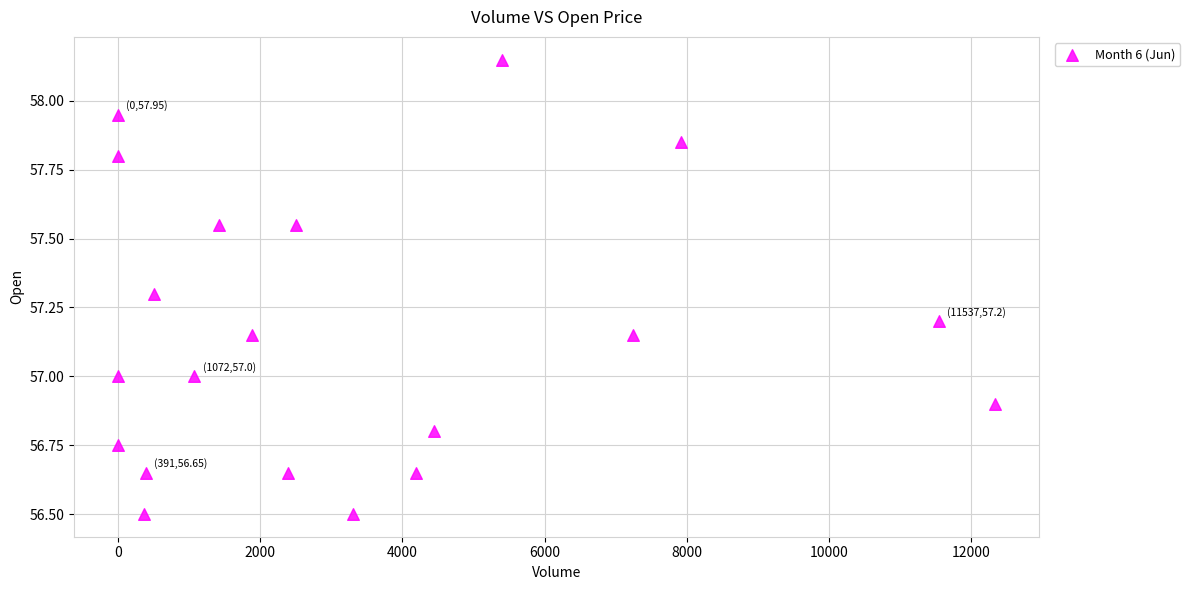

What is the range of Y values (max minus min)?

1.7